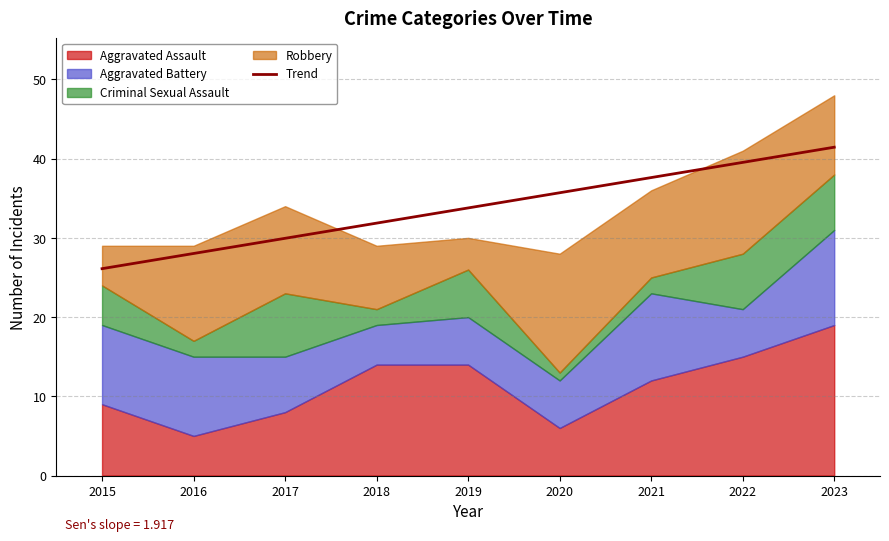

What is the difference between the maximum and minimum values?

15.3